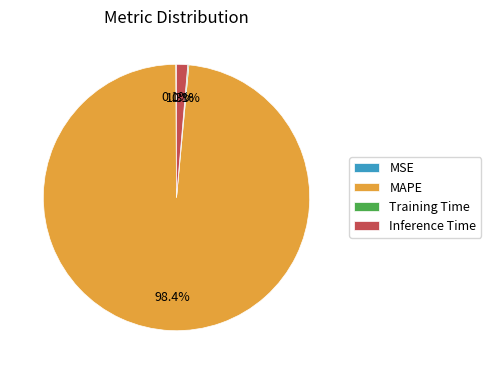

What is the largest slice in the pie chart?

MAPE